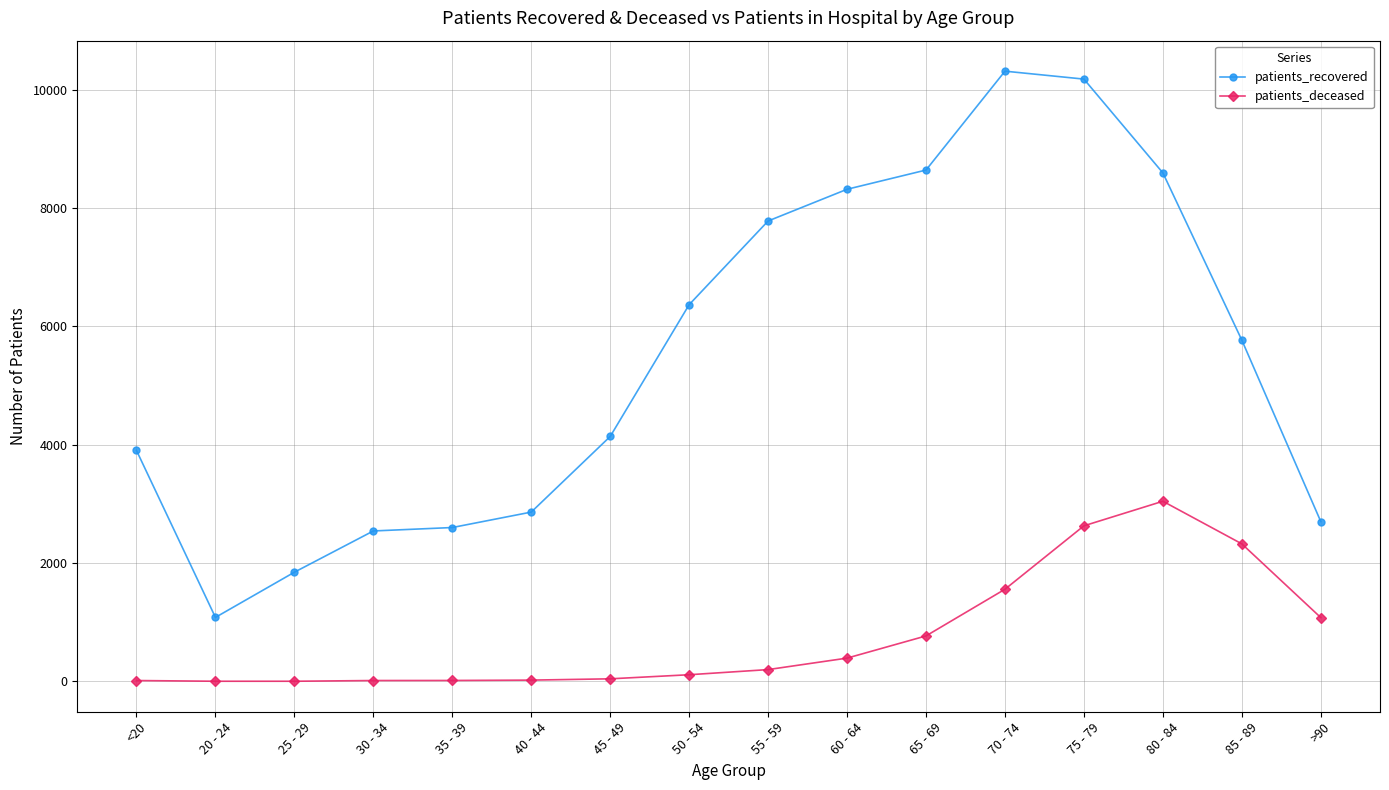

Is the value of patients_deceased at 80 - 84 greater than the value of patients_recovered at >90?

Yes